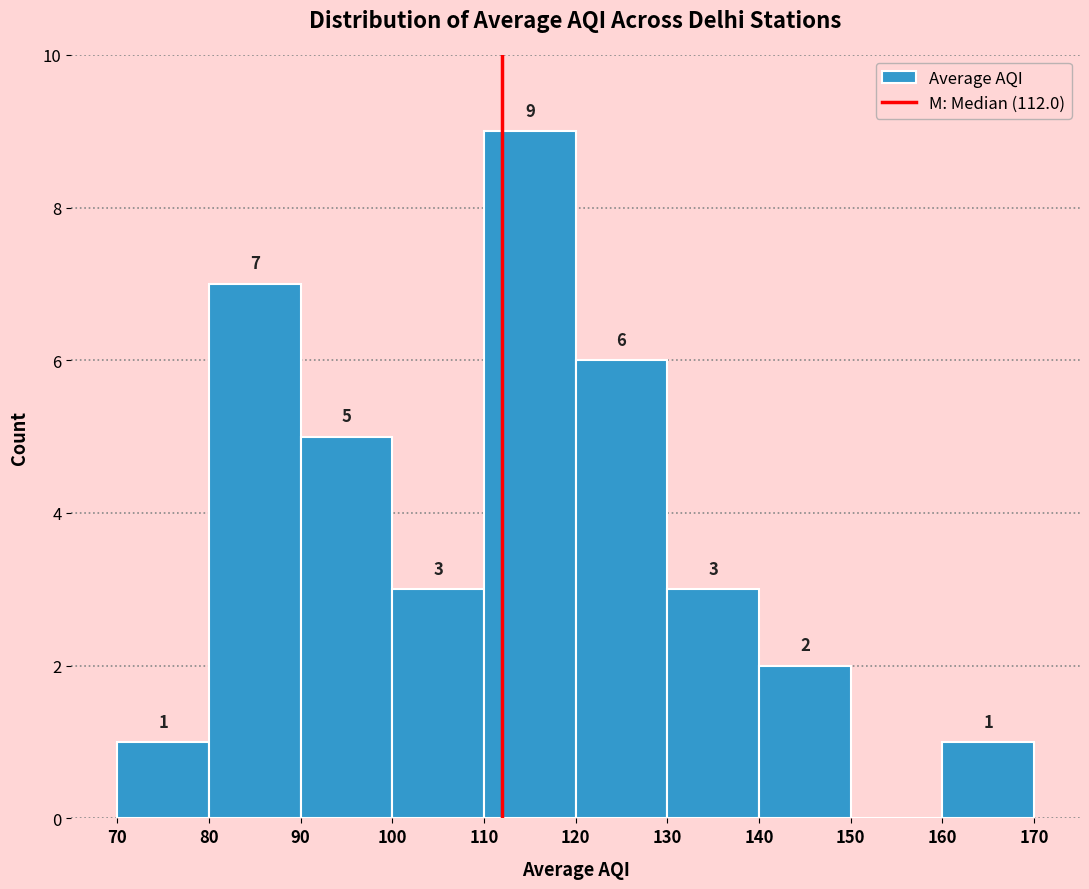

Over which range of the x-axis is the bar tallest?

110 to 120